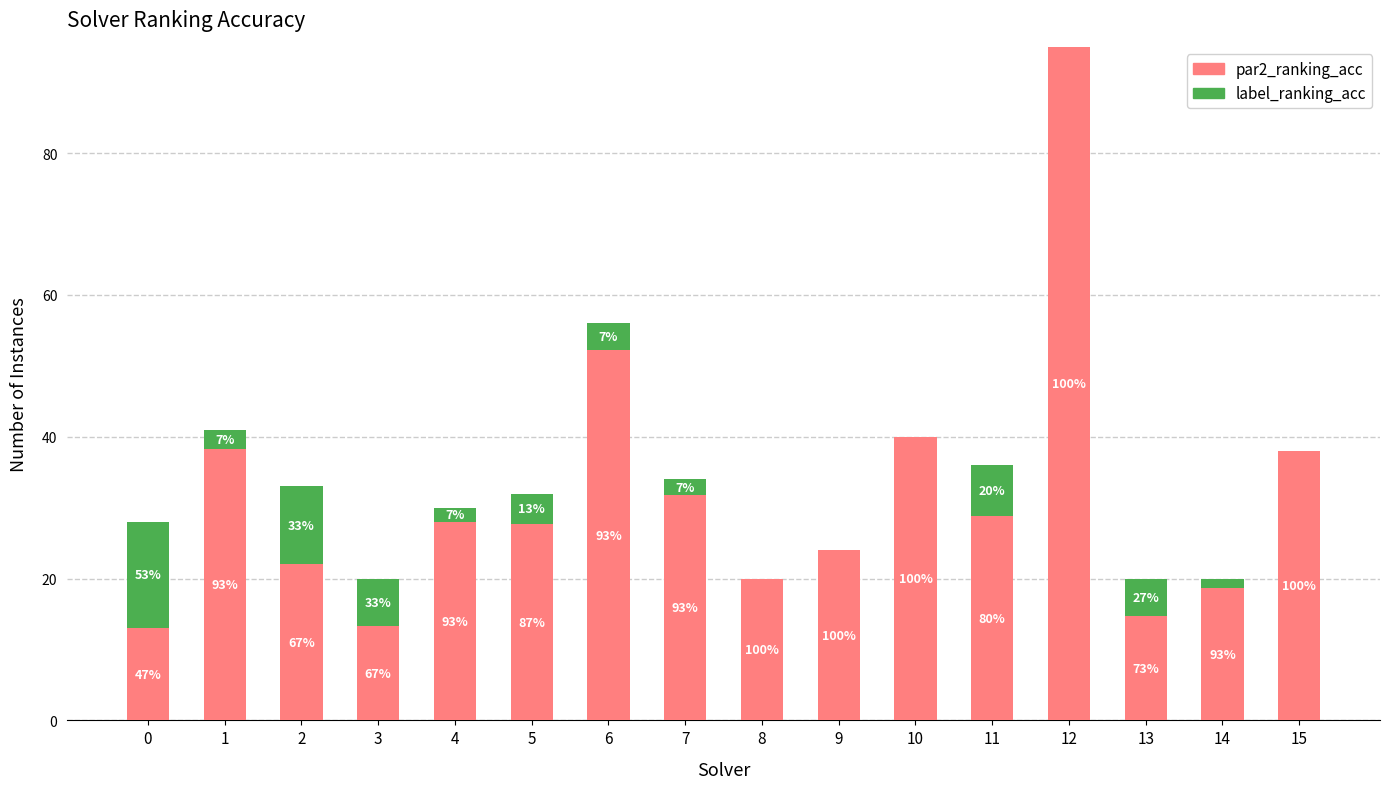

What is the minimum value for par2_ranking_acc?

13.1